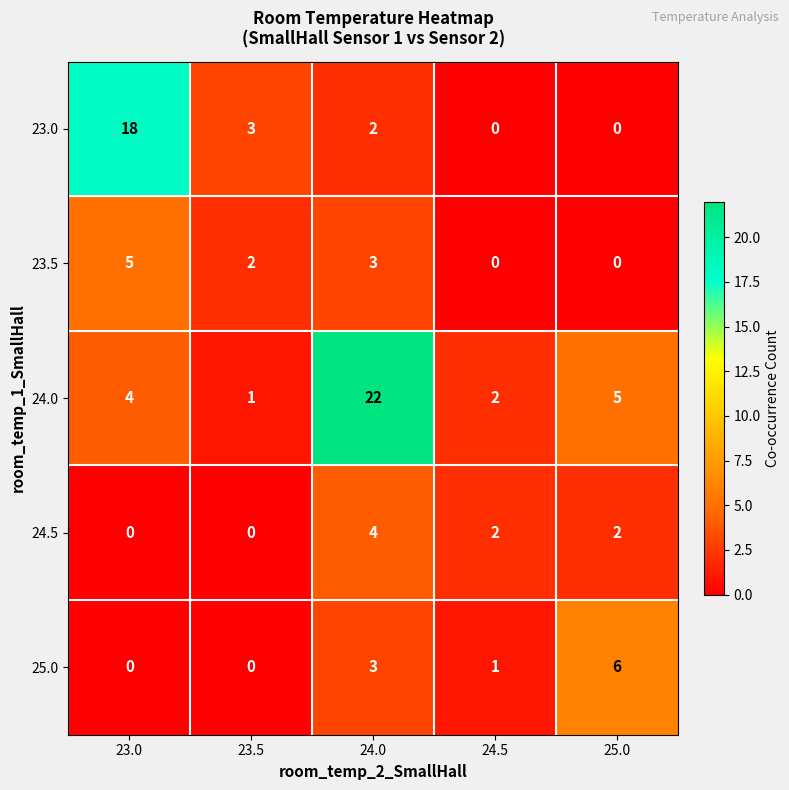

At which category is the sum across all series the highest?

24.0